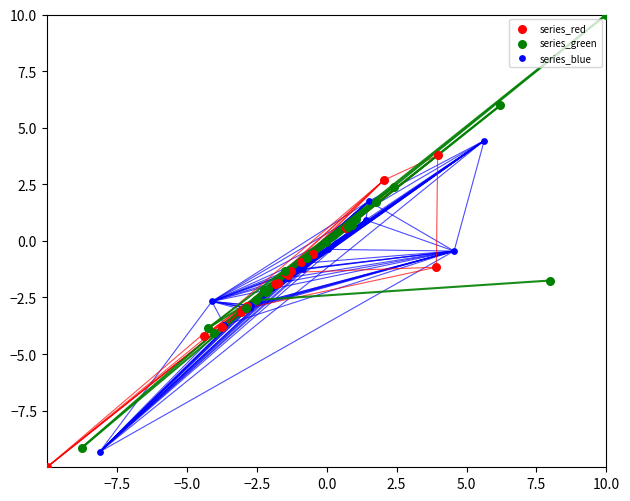

Which series has the widest spread of Y values?

series_green